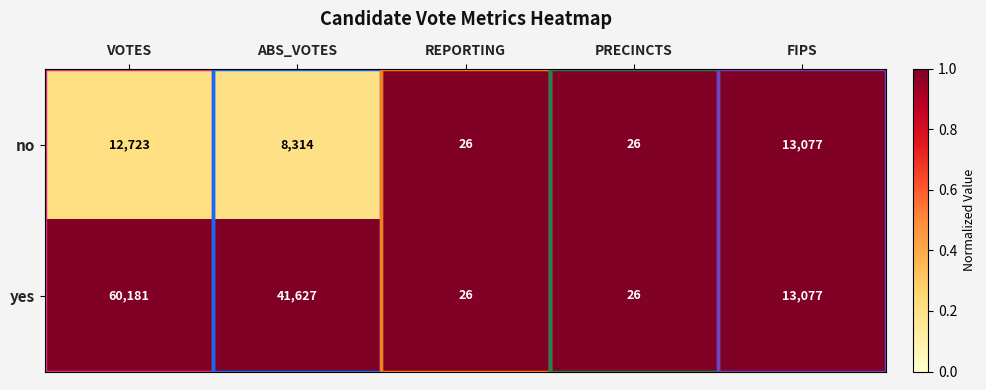

Where is yes nearest to the value 30103?

ABS_VOTES